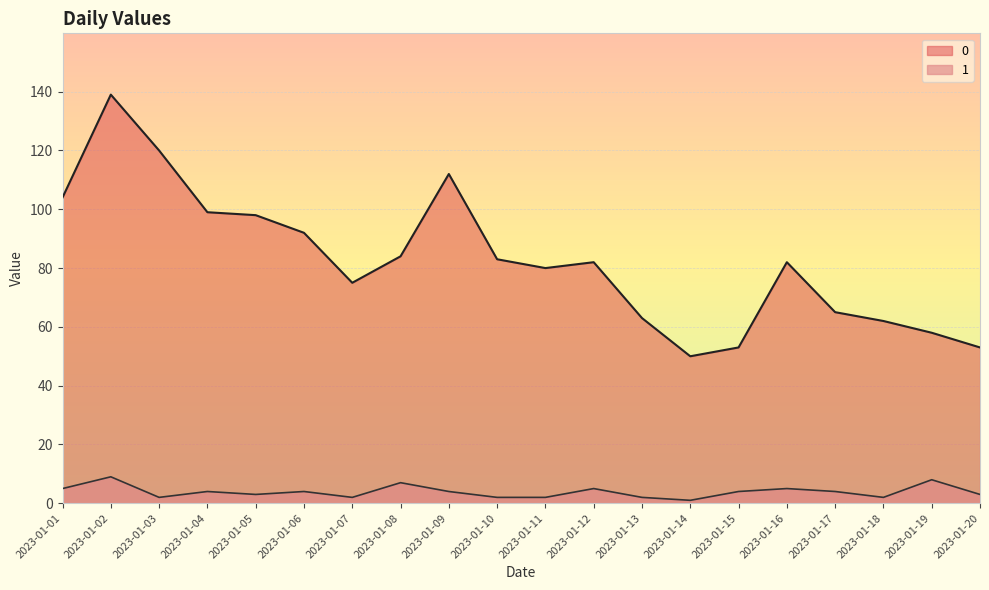

At 2023-01-16, list the series in order from smallest to largest.

1, 0